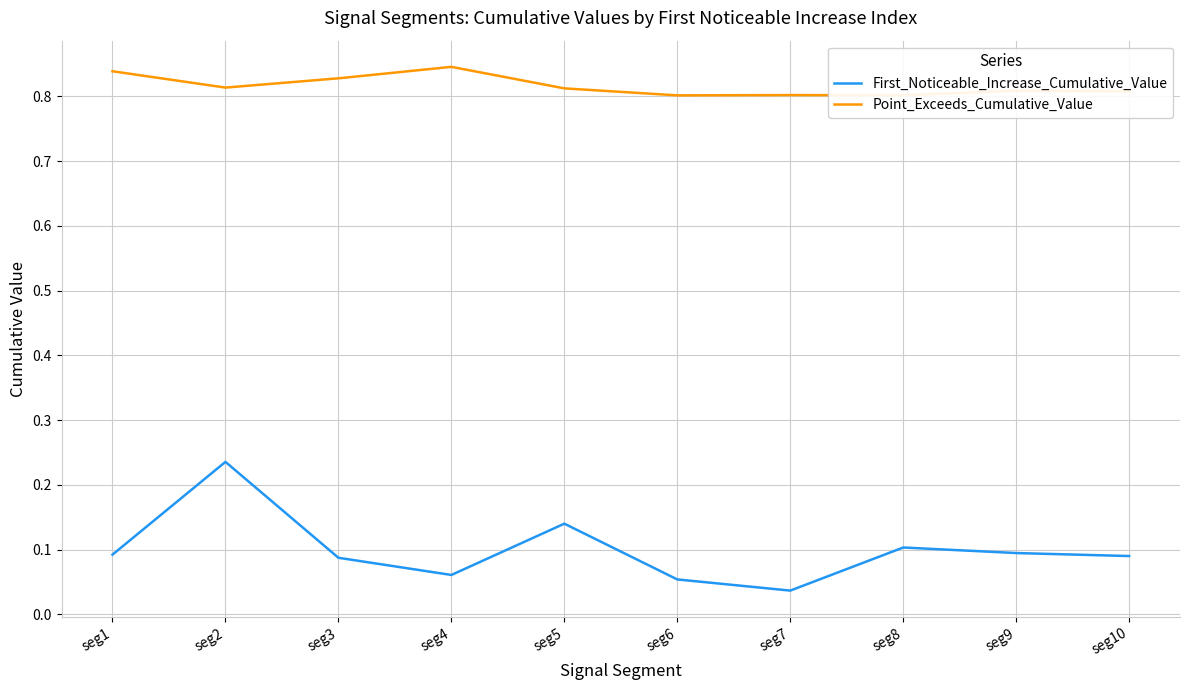

True or false: Point_Exceeds_Cumulative_Value and First_Noticeable_Increase_Cumulative_Value cross at least once.

False